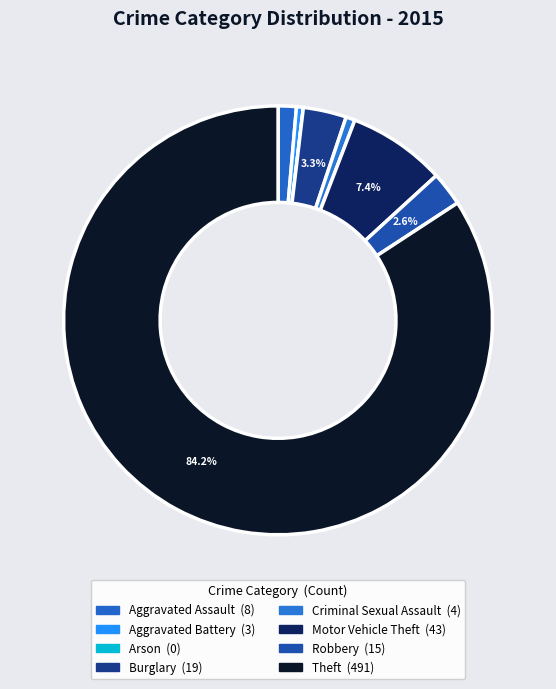

What percentage do Aggravated Battery and Criminal Sexual Assault together represent?

1.2%